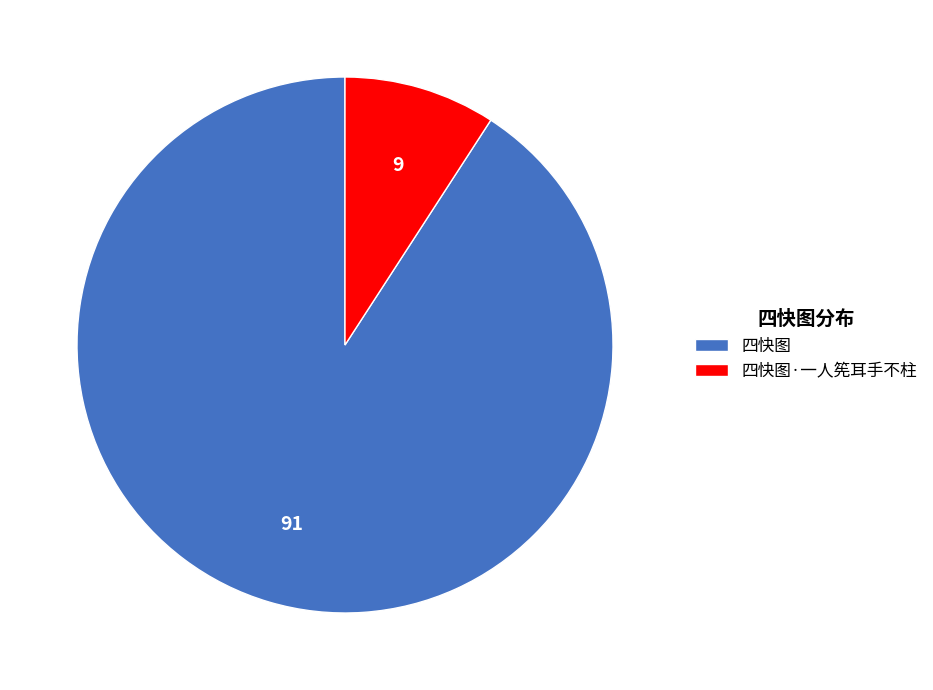

Which category has the smallest portion of the pie?

四快图·一人筅耳手不柱